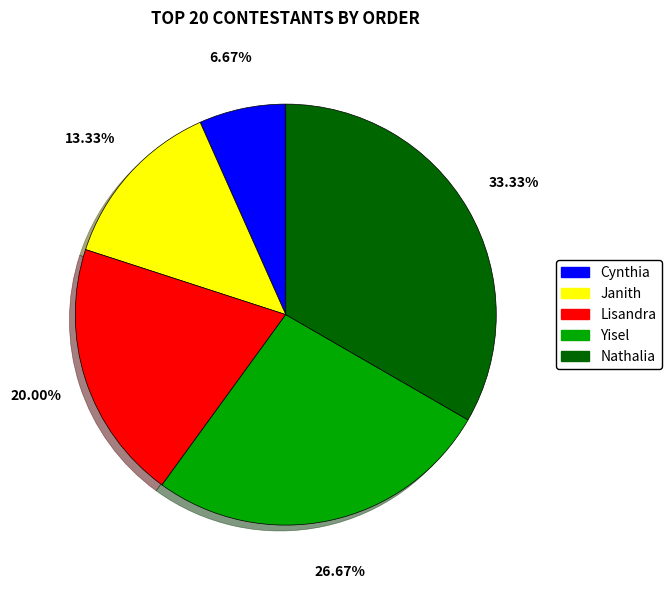

Which slice is the smallest?

Cynthia